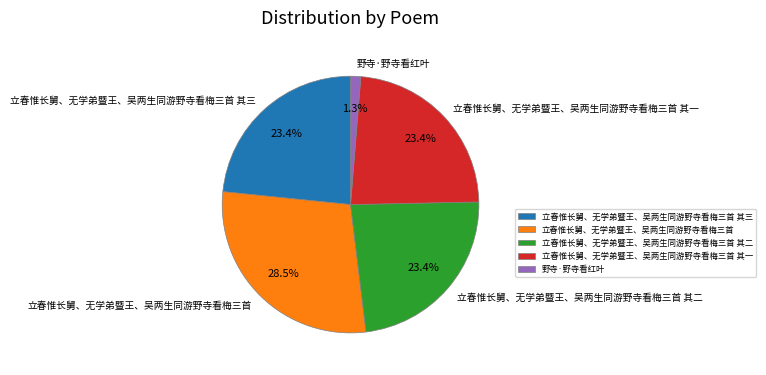

True or false: 立春惟长舅、无学弟暨王、吴两生同游野寺看梅三首 其三 accounts for 8% of the total.

False